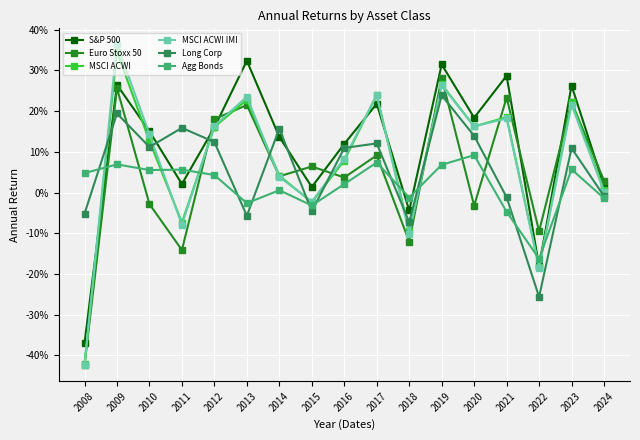

Reading left to right, list all the values displayed in this chart.

S&P 500: 2008=-0.4	2009=0.3	2010=0.2	2011=0.0	2012=0.2	2013=0.3	2014=0.1	2015=0.0	2016=0.1	2017=0.2	2018=-0.0	2019=0.3	2020=0.2	2021=0.3	2022=-0.2	2023=0.3	2024=0.0
Euro Stoxx 50: 2008=-0.4	2009=0.3	2010=-0.0	2011=-0.1	2012=0.2	2013=0.2	2014=0.0	2015=0.1	2016=0.0	2017=0.1	2018=-0.1	2019=0.3	2020=-0.0	2021=0.2	2022=-0.1	2023=0.2	2024=0.0
MSCI ACWI: 2008=-0.4	2009=0.3	2010=0.1	2011=-0.1	2012=0.2	2013=0.2	2014=0.0	2015=-0.0	2016=0.1	2017=0.2	2018=-0.1	2019=0.3	2020=0.2	2021=0.2	2022=-0.2	2023=0.2	2024=0.0
MSCI ACWI IMI: 2008=-0.4	2009=0.4	2010=0.1	2011=-0.1	2012=0.2	2013=0.2	2014=0.0	2015=-0.0	2016=0.1	2017=0.2	2018=-0.1	2019=0.3	2020=0.2	2021=0.2	2022=-0.2	2023=0.2	2024=0.0
Long Corp: 2008=-0.1	2009=0.2	2010=0.1	2011=0.2	2012=0.1	2013=-0.1	2014=0.2	2015=-0.0	2016=0.1	2017=0.1	2018=-0.1	2019=0.2	2020=0.1	2021=-0.0	2022=-0.3	2023=0.1	2024=-0.0
Agg Bonds: 2008=0.0	2009=0.1	2010=0.1	2011=0.1	2012=0.0	2013=-0.0	2014=0.0	2015=-0.0	2016=0.0	2017=0.1	2018=-0.0	2019=0.1	2020=0.1	2021=-0.0	2022=-0.2	2023=0.1	2024=-0.0